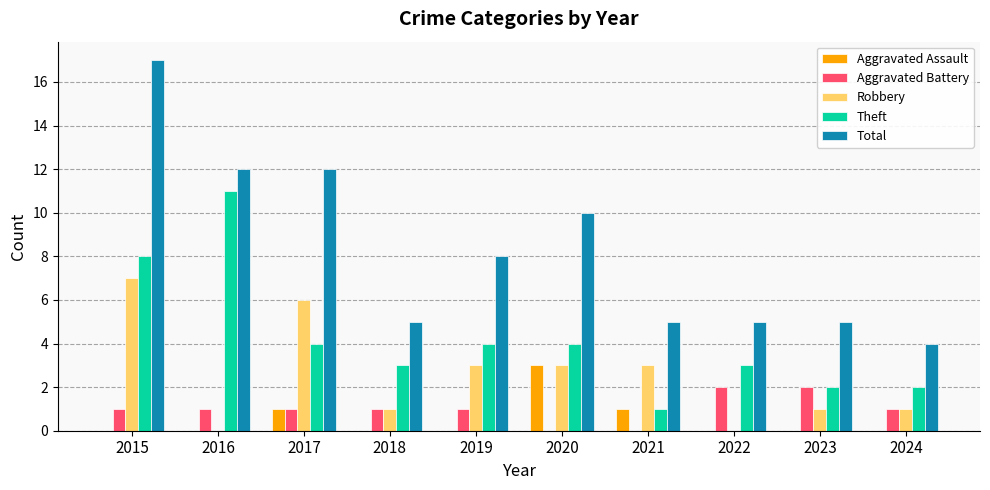

At which label does Robbery first exceed 3?

2015